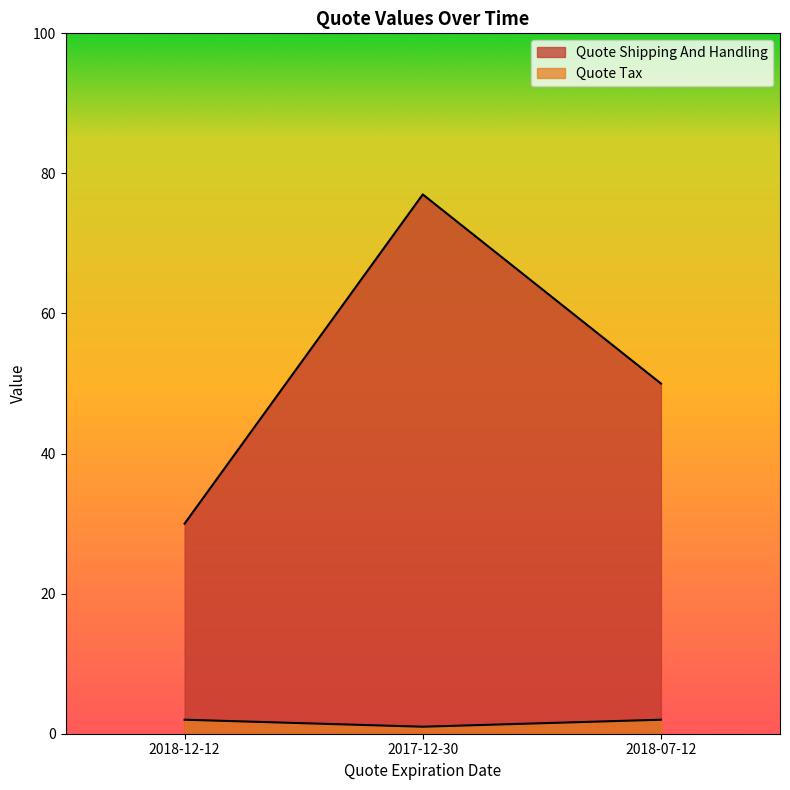

Does the chart display data point markers on the line(s)?

No